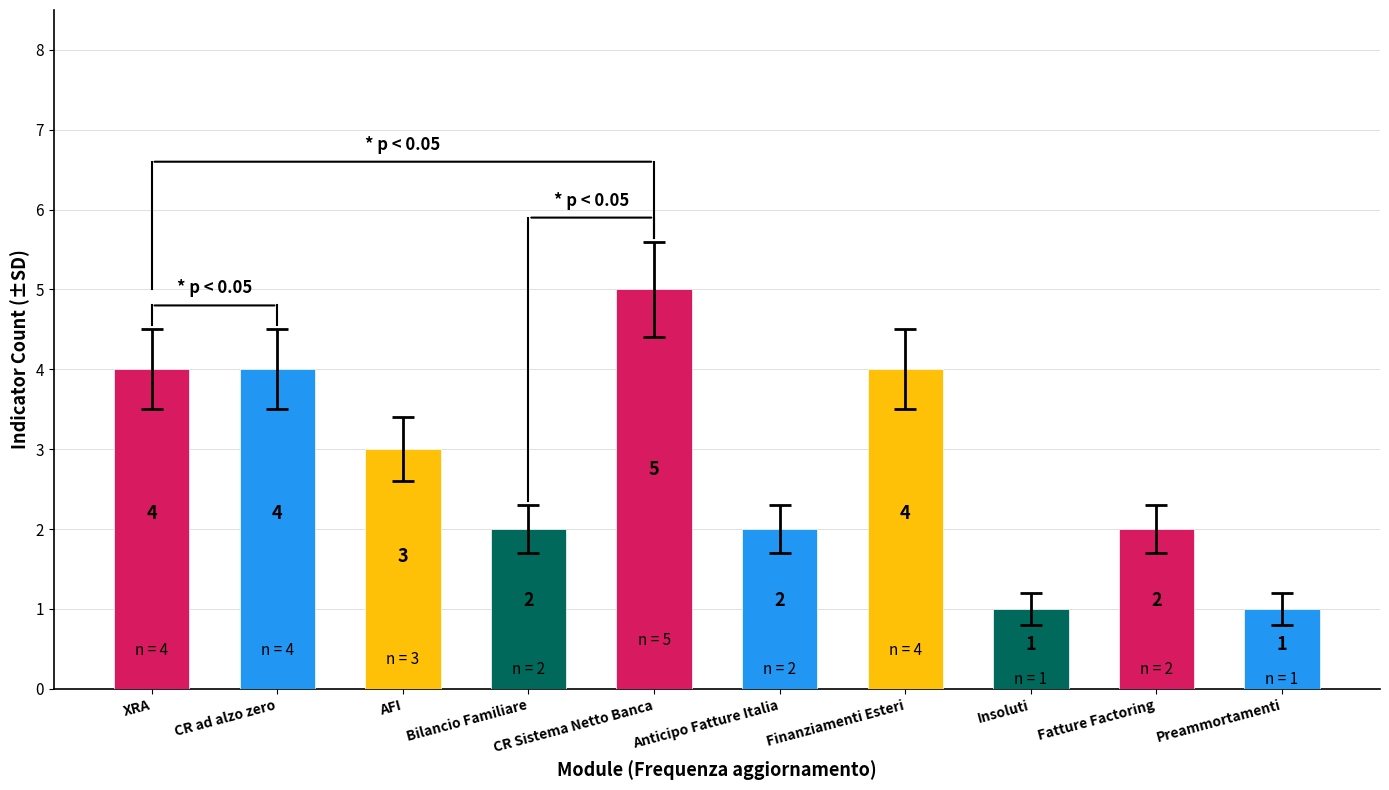

At which label does the data first exceed 3?

XRA